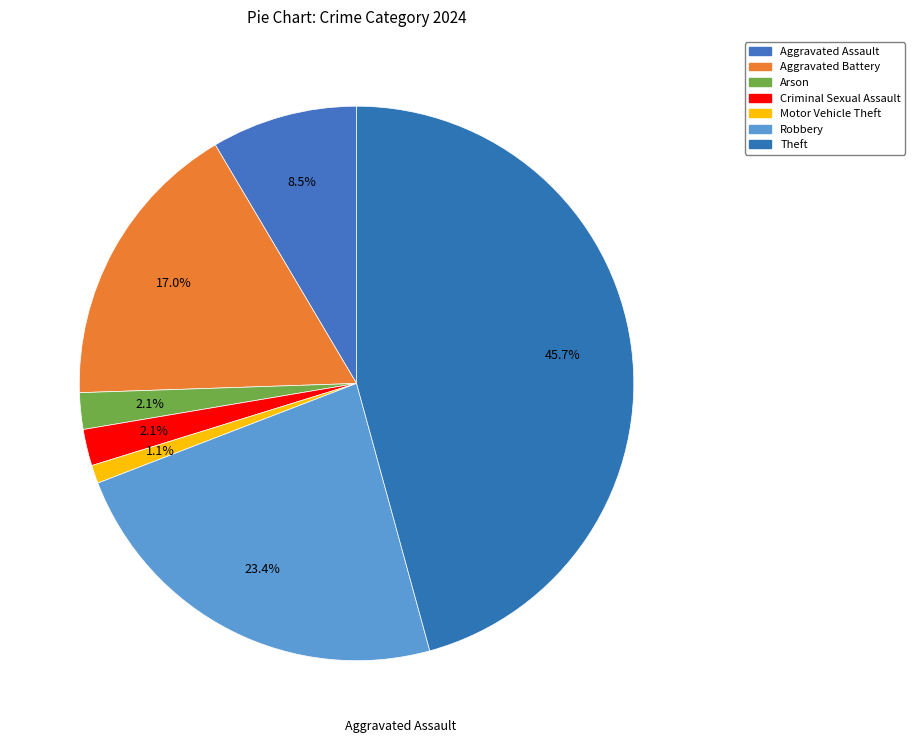

How many slices are in this pie chart?

7